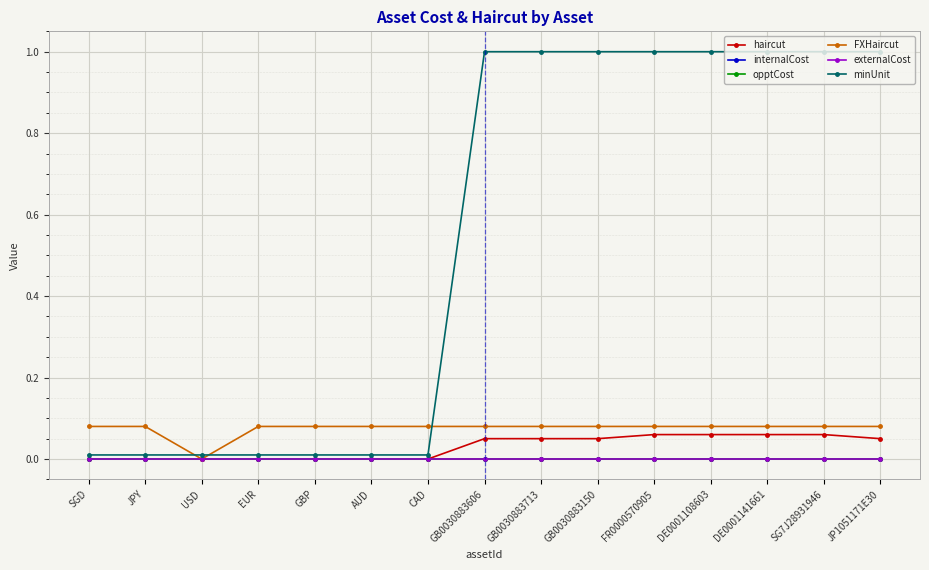

True or false: minUnit and externalCost cross at least once.

False